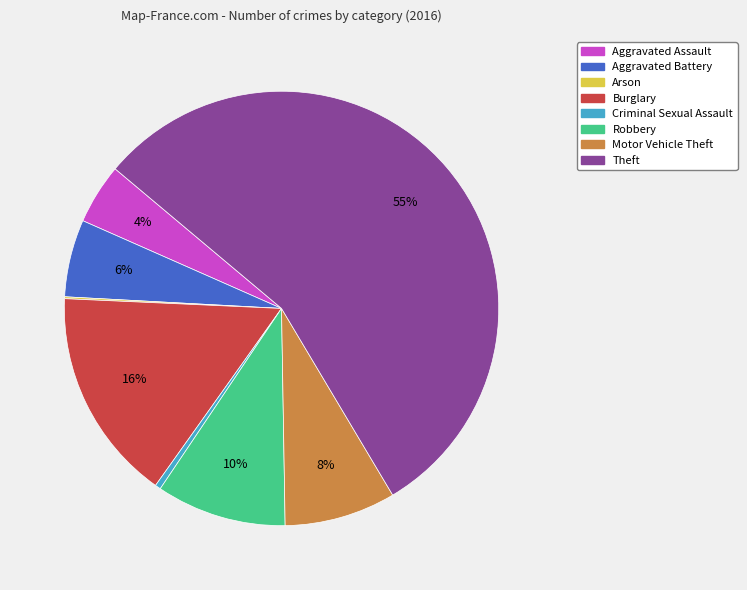

Which category has the biggest portion of the pie?

Theft